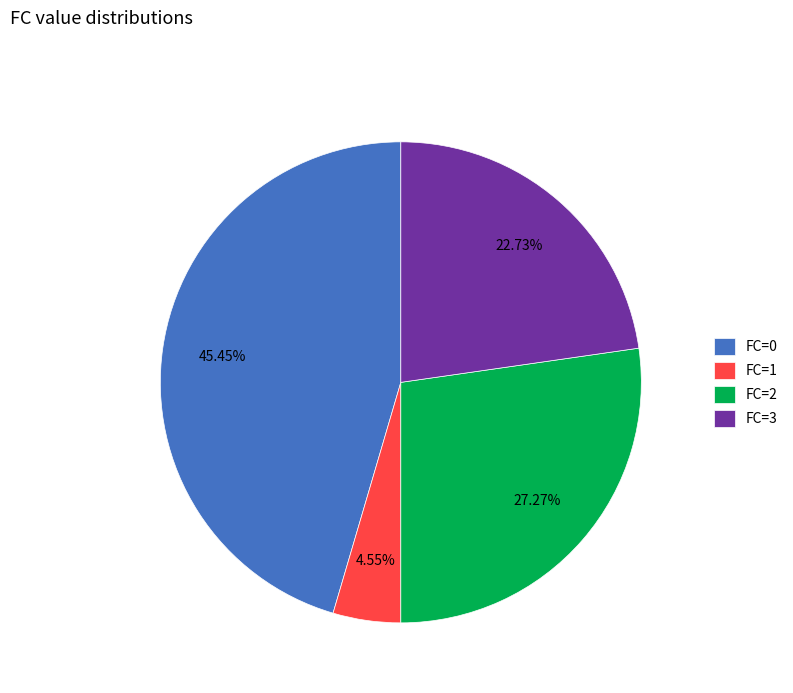

What percentage is NOT represented by FC=2?

72.7%